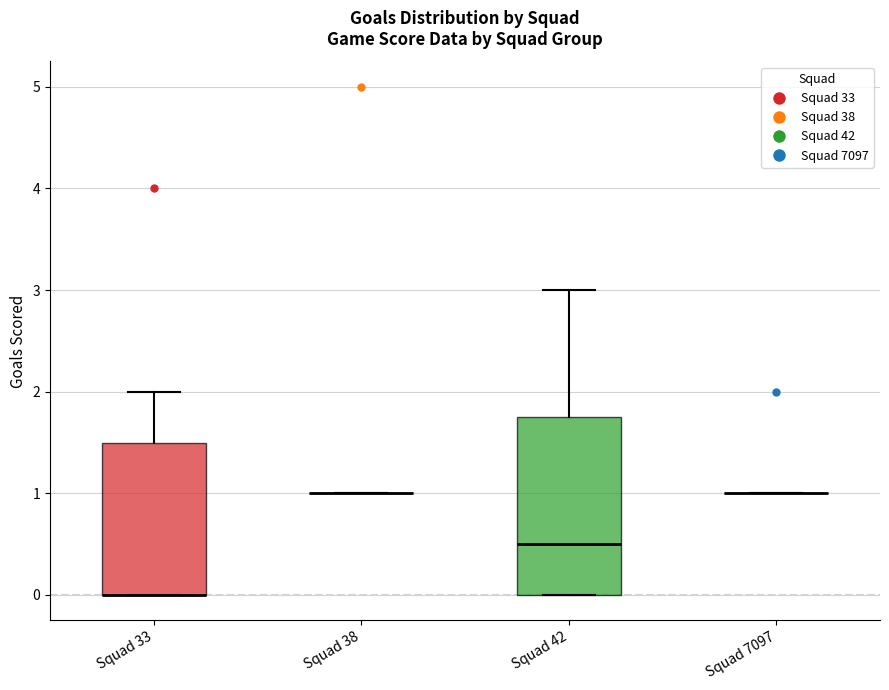

Reading left to right, read every box against the y-axis: the position of its median line, the range the box covers, and the ends of its whiskers. The values are not printed on the chart, so give them approximately, as read against the axis.

Squad 33: median 0.0 (drawn on the box's lower edge), box 0.0 to 1.5, whiskers 0.0 to 2.0
Squad 38: box collapsed to a line at 1.0, whiskers 1.0 to 1.0
Squad 42: median 0.5, box 0.0 to 1.8, whiskers 0.0 to 3.0
Squad 7097: box collapsed to a line at 1.0, whiskers 1.0 to 1.0